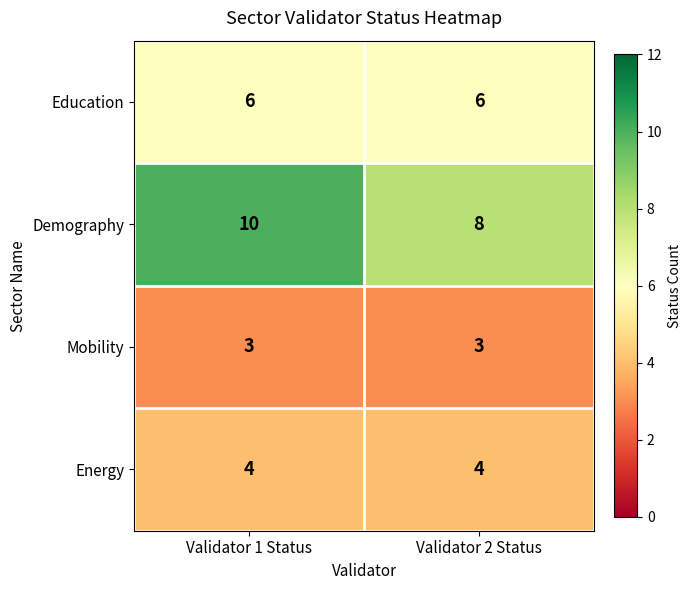

At how many categories does at least one series exceed 4?

2